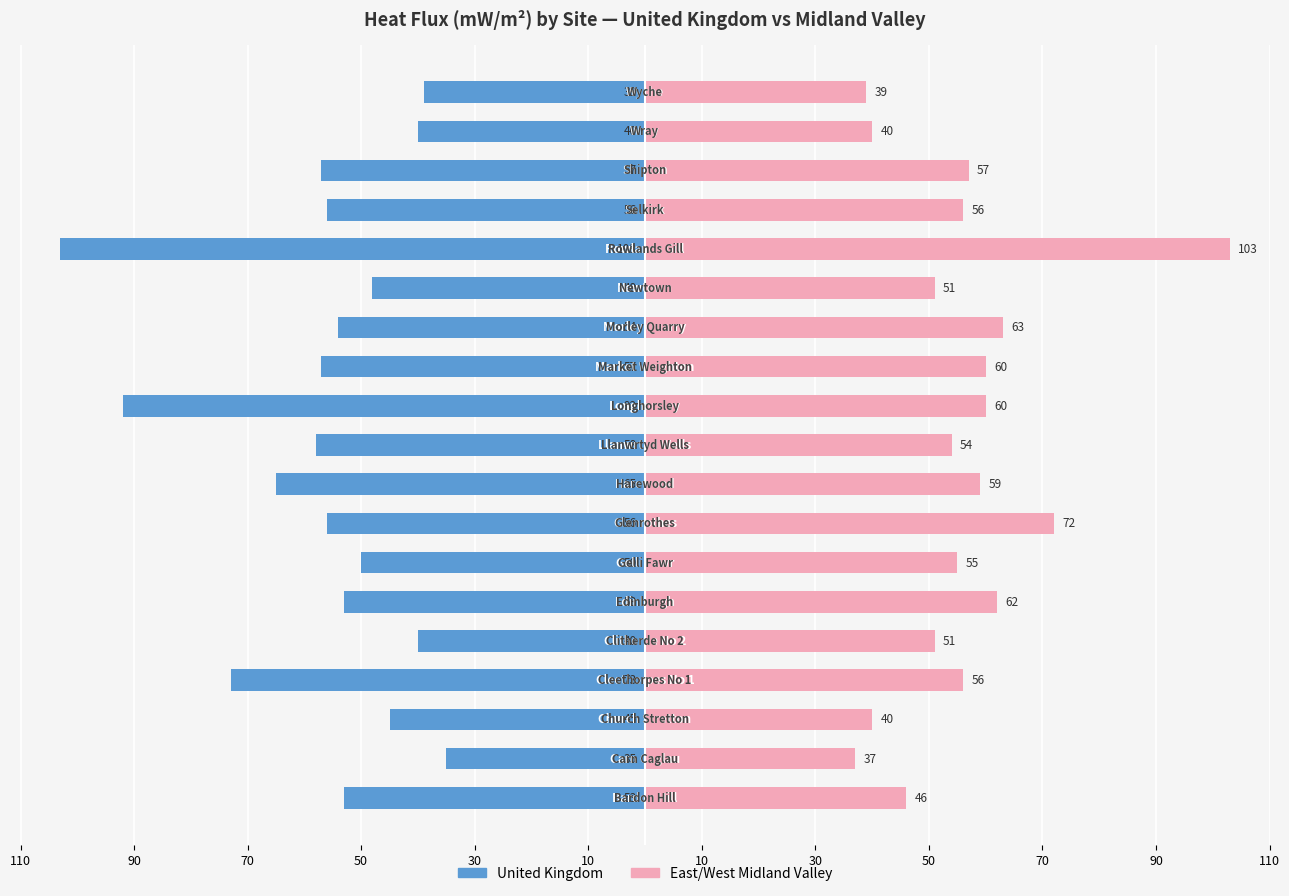

Which series has the largest range (max minus min)?

United Kingdom